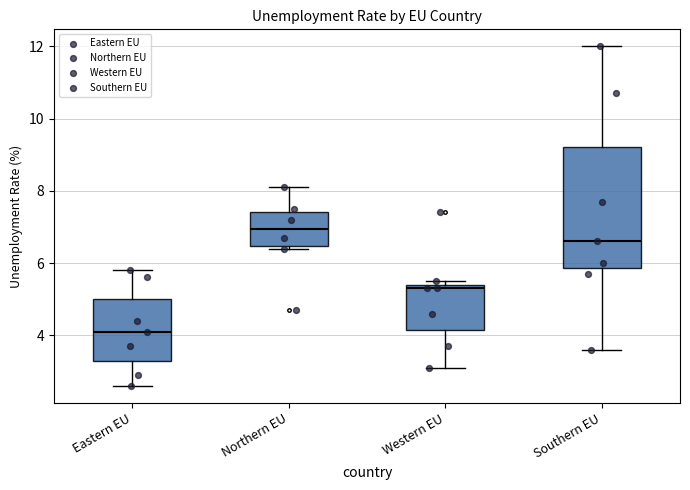

Where is the upper edge of the box for Southern EU on the y-axis? The values are not printed on the chart, so give them approximately, as read against the axis.

9.2